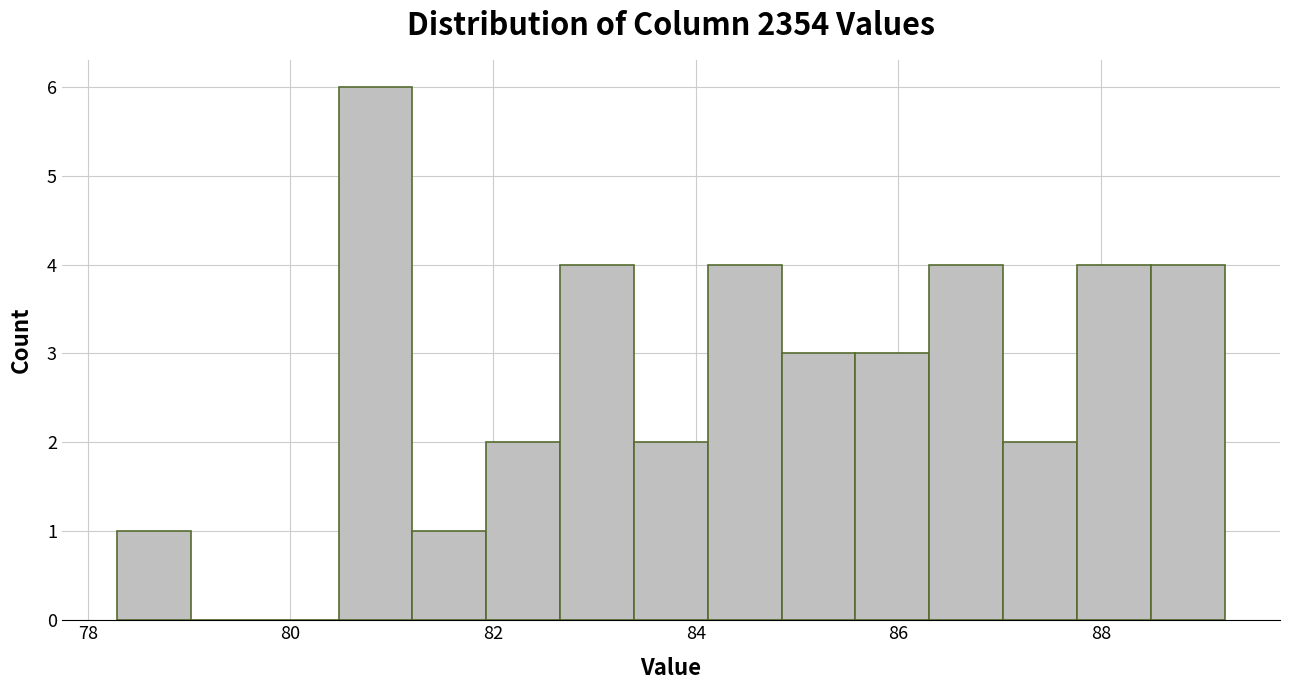

Read against the x-axis, roughly where is the centre of the tallest bar?

80.8